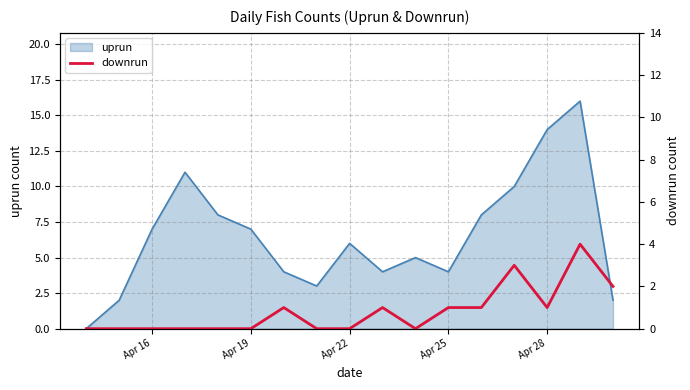

What is the maximum value for uprun?

16